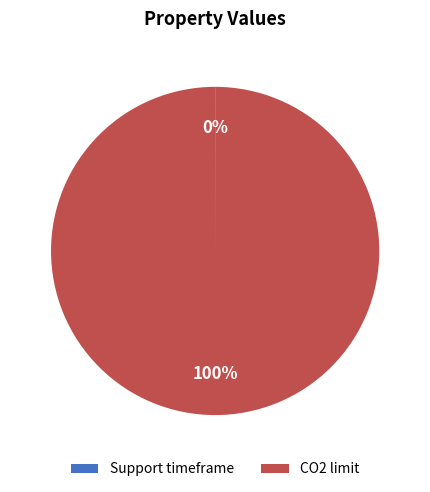

To the nearest percent, what is the difference between the largest and smallest slice percentages?

100%